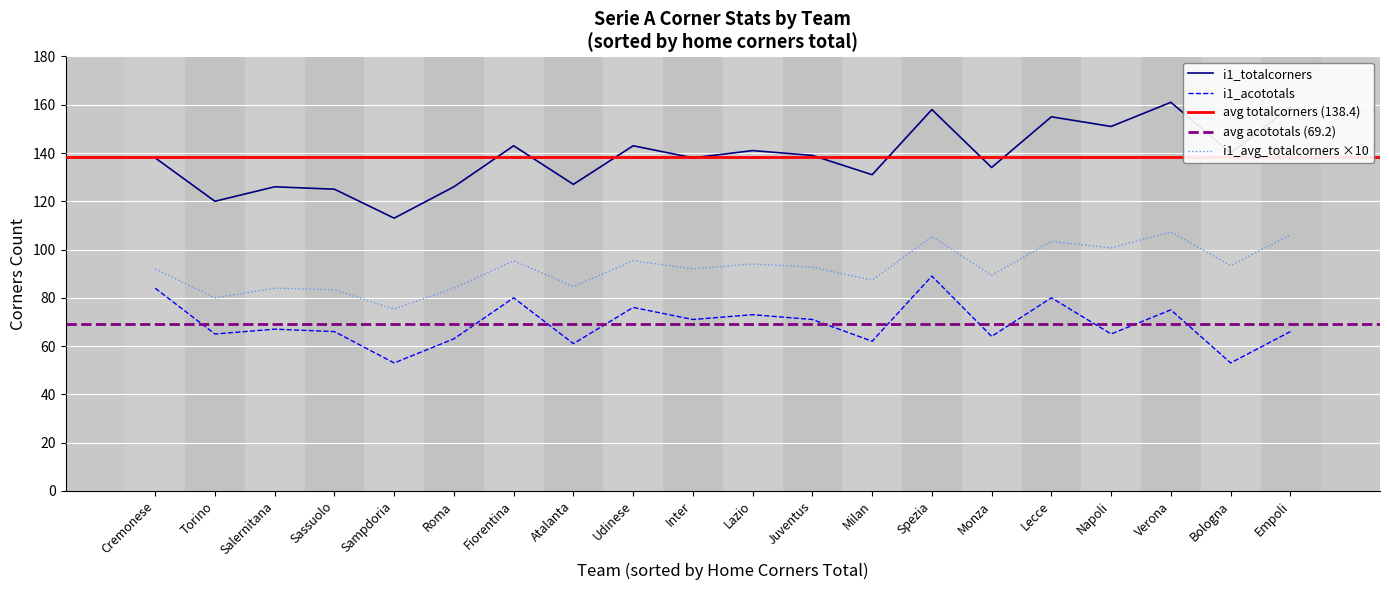

What is the maximum value for i1_totalcorners?

161.0